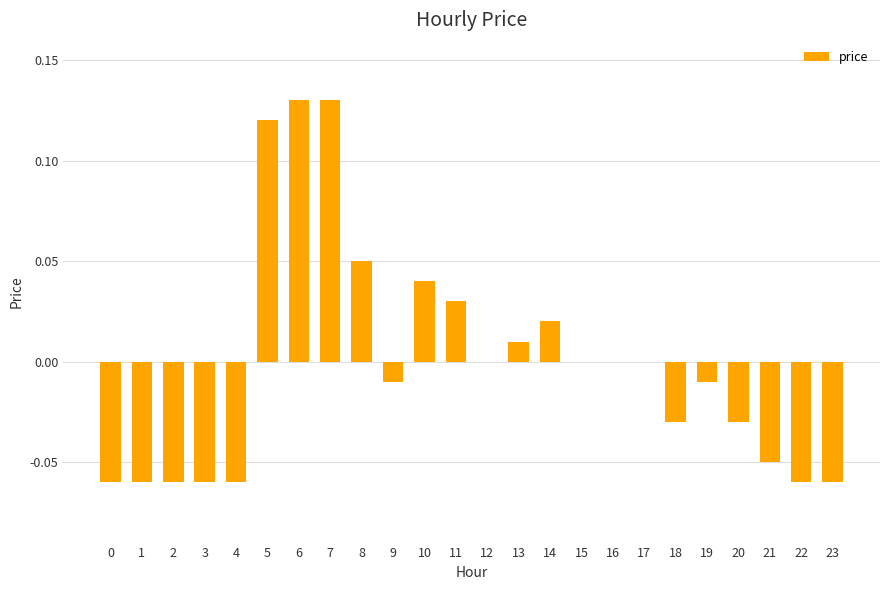

Which has a higher value, 11 or 1?

11